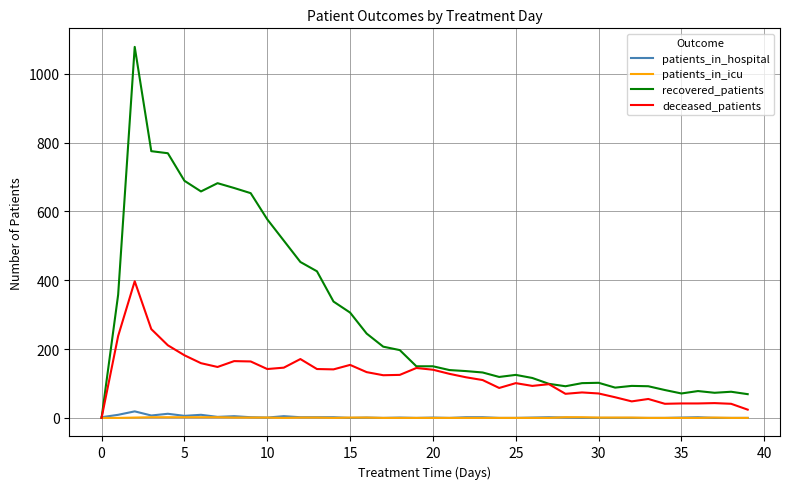

What is the maximum value for recovered_patients?

1078